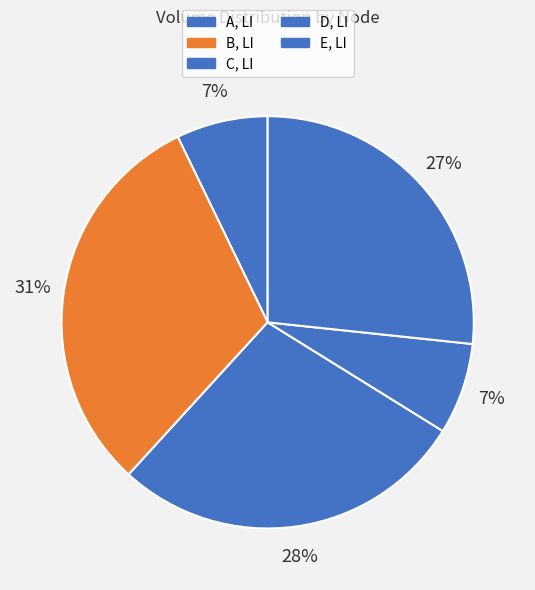

How many segments does this pie chart have?

5